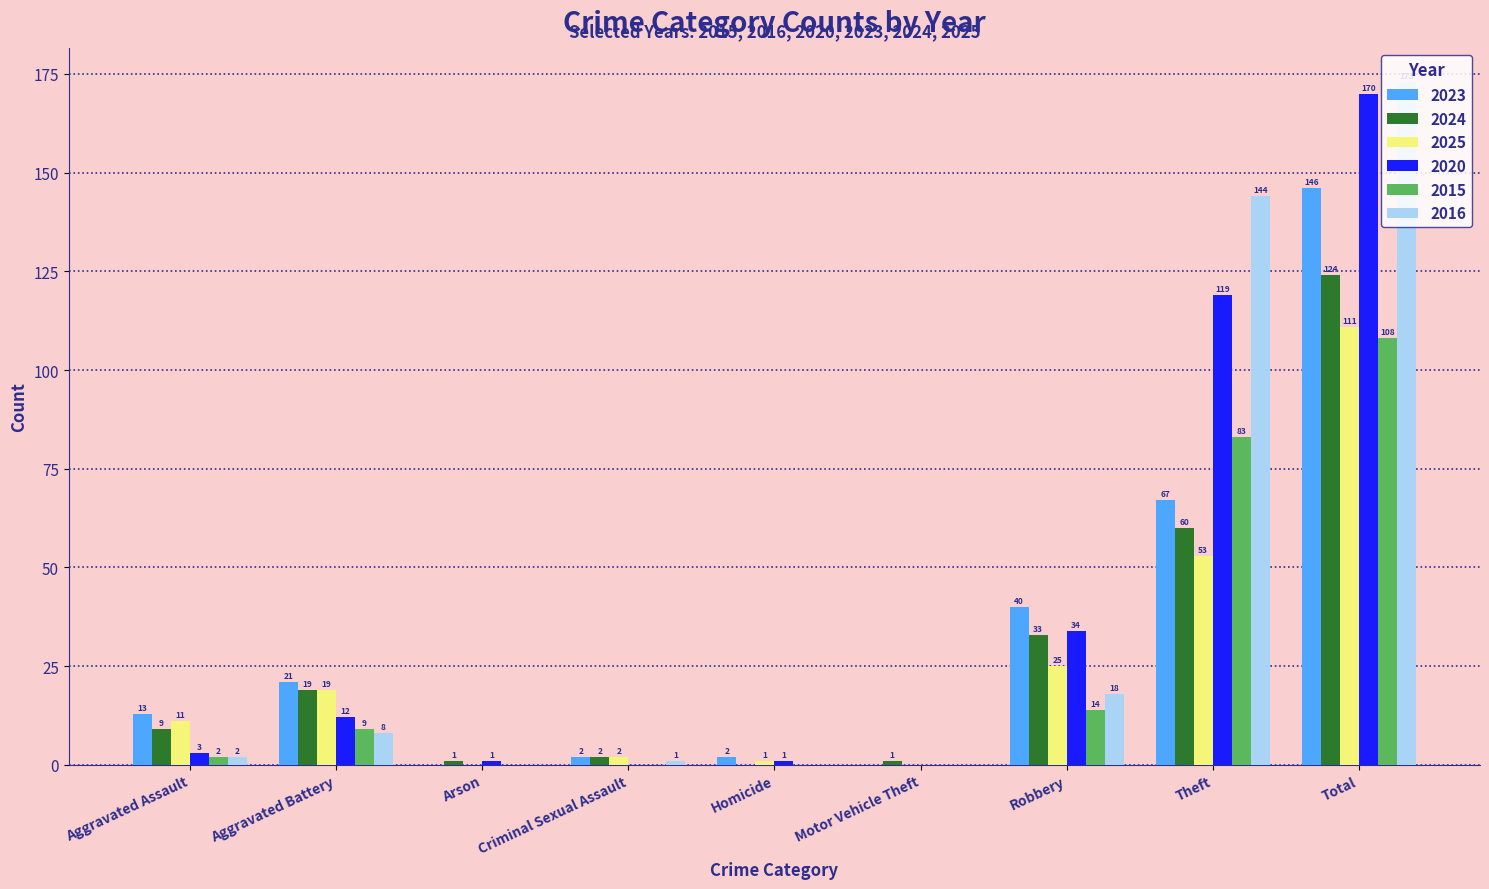

Which series changed the most between Aggravated Assault and Total?

2016